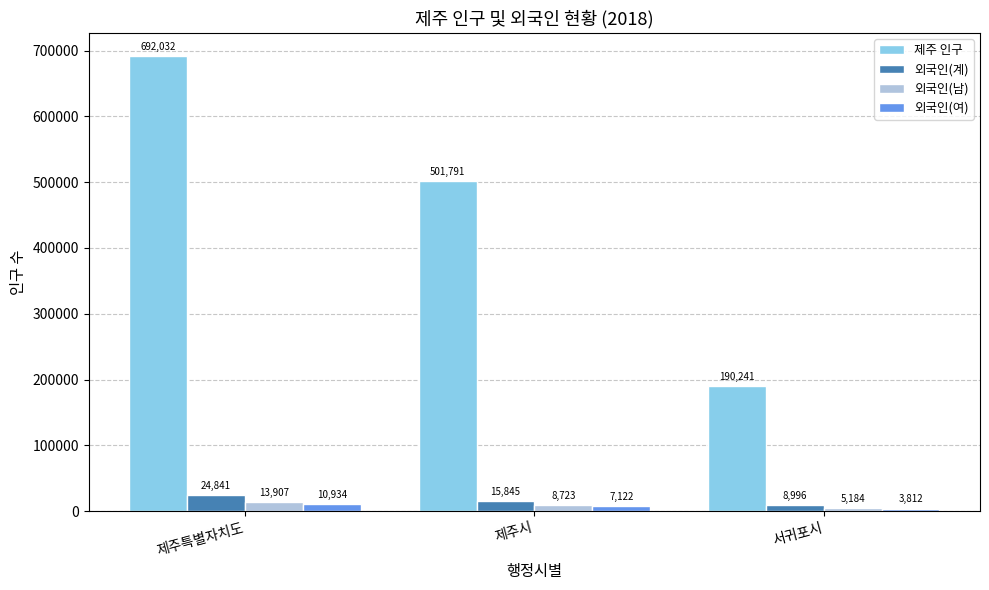

Is the value of 외국인(계) at 제주시 greater than the value of 외국인(남) at 제주특별자치도?

Yes